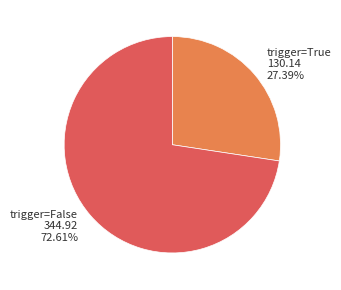

Do trigger=False and trigger=True together represent more than half of the pie?

Yes